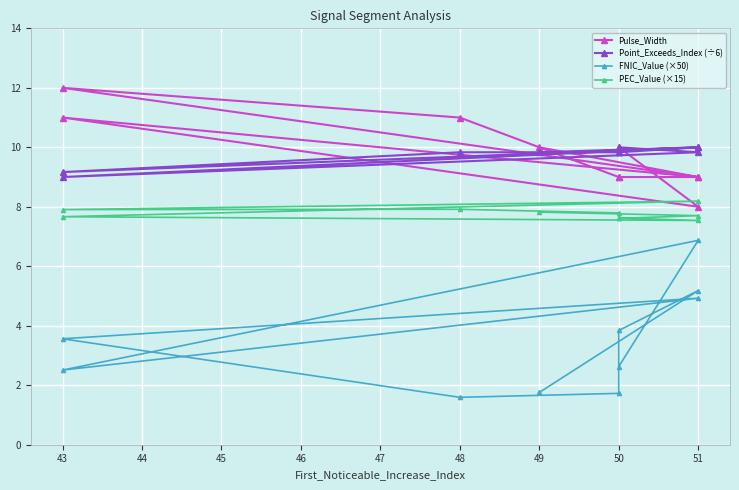

How many lines are shown in the chart?

4